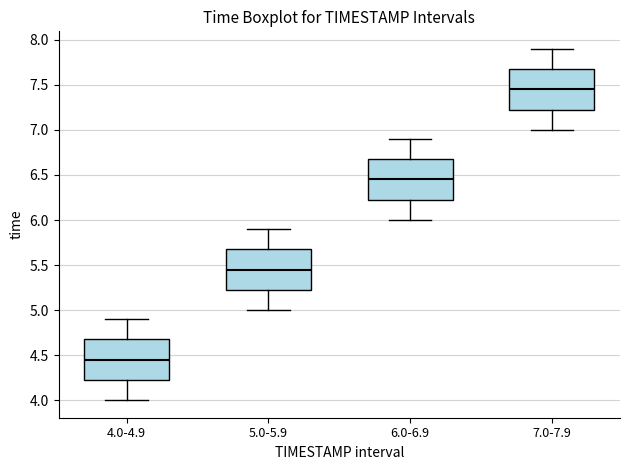

Reading left to right, read every box against the y-axis: the position of its median line, the range the box covers, and the ends of its whiskers. The values are not printed on the chart, so give them approximately, as read against the axis.

4.0-4.9: median 4.45, box 4.25 to 4.70, whiskers 4.00 to 4.90
5.0-5.9: median 5.45, box 5.25 to 5.70, whiskers 5.00 to 5.90
6.0-6.9: median 6.45, box 6.25 to 6.70, whiskers 6.00 to 6.90
7.0-7.9: median 7.45, box 7.25 to 7.70, whiskers 7.00 to 7.90